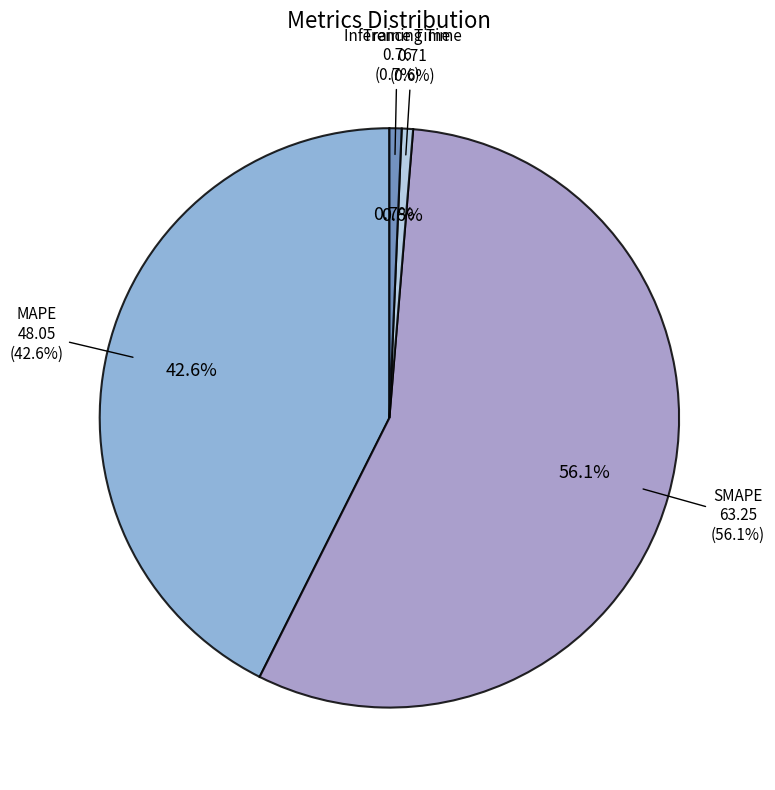

What is the largest slice in the pie chart?

SMAPE